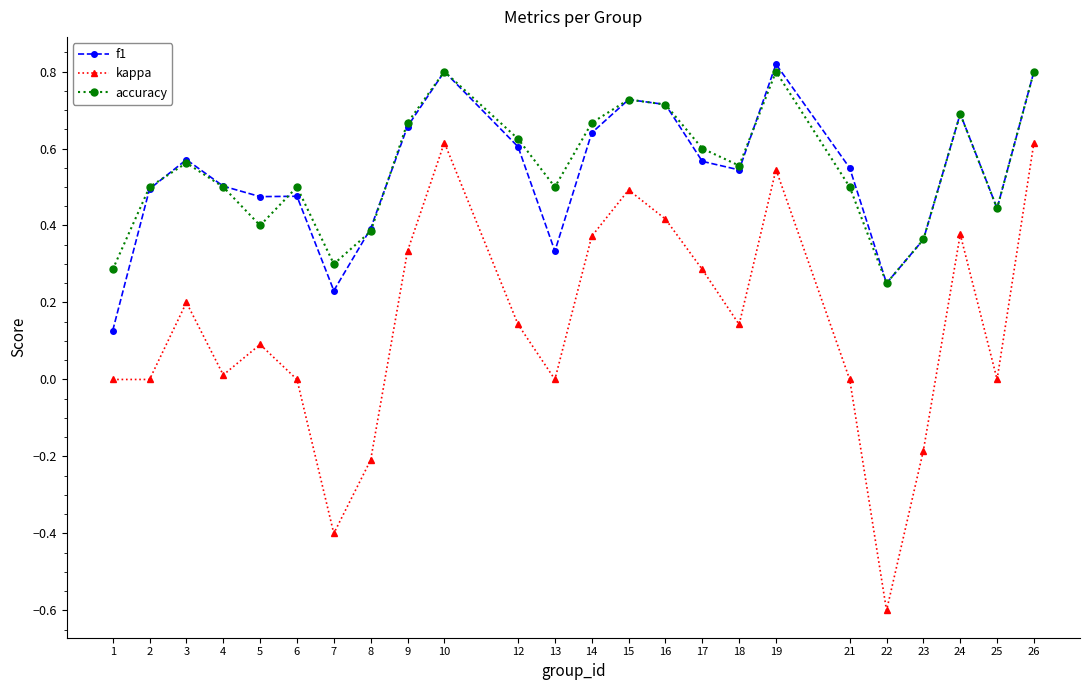

Which category has the lowest value across all series?

22